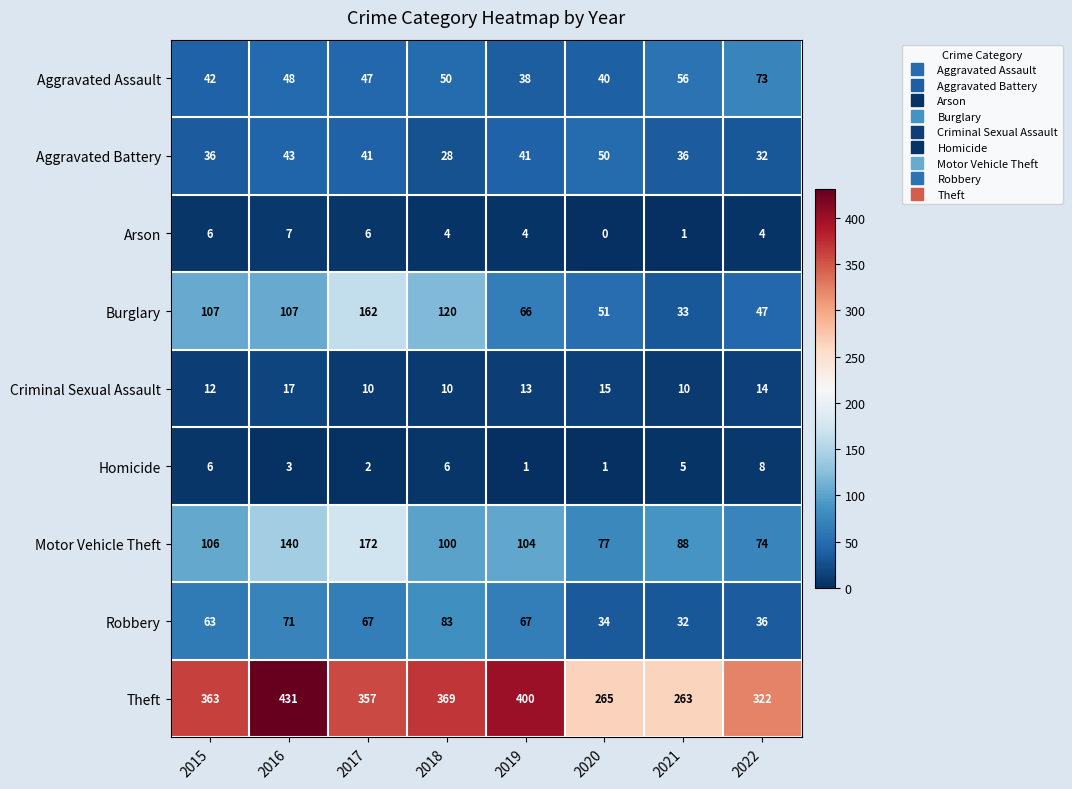

What is the difference between the maximum and minimum values in the Criminal Sexual Assault series?

7